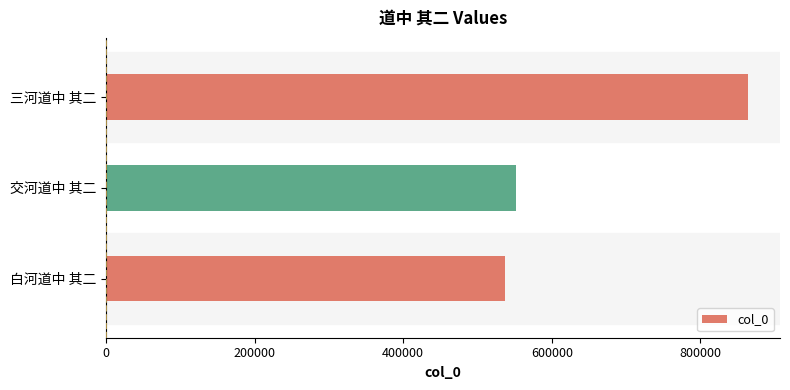

Is it true that the value at 白河道中 其二 is 537330?

True